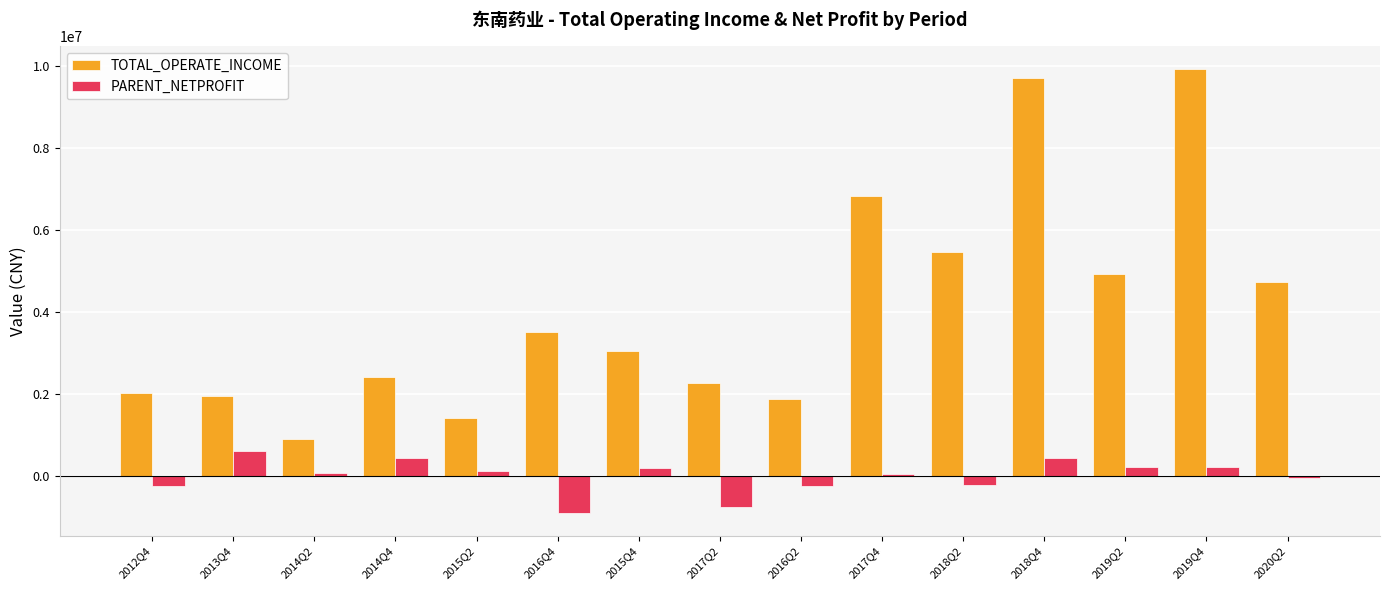

List the series in order of their overall mean, lowest first.

PARENT_NETPROFIT, TOTAL_OPERATE_INCOME